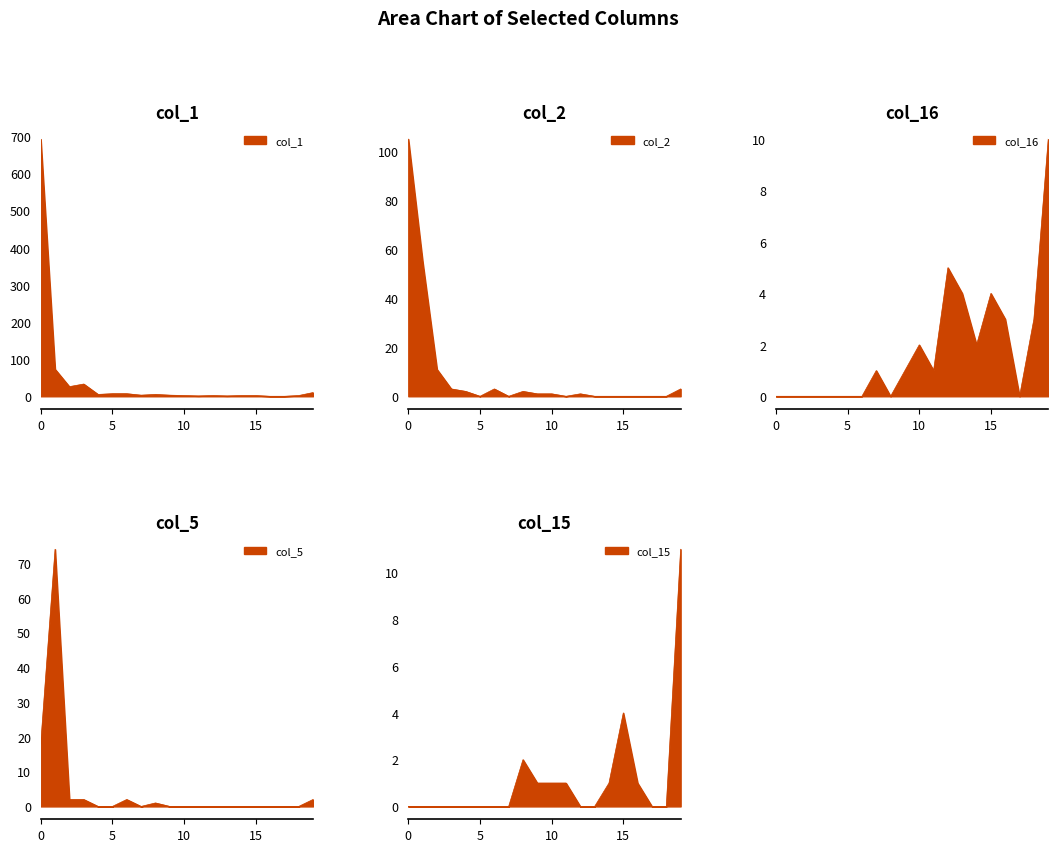

What is the difference between the highest and lowest values at 13?

4